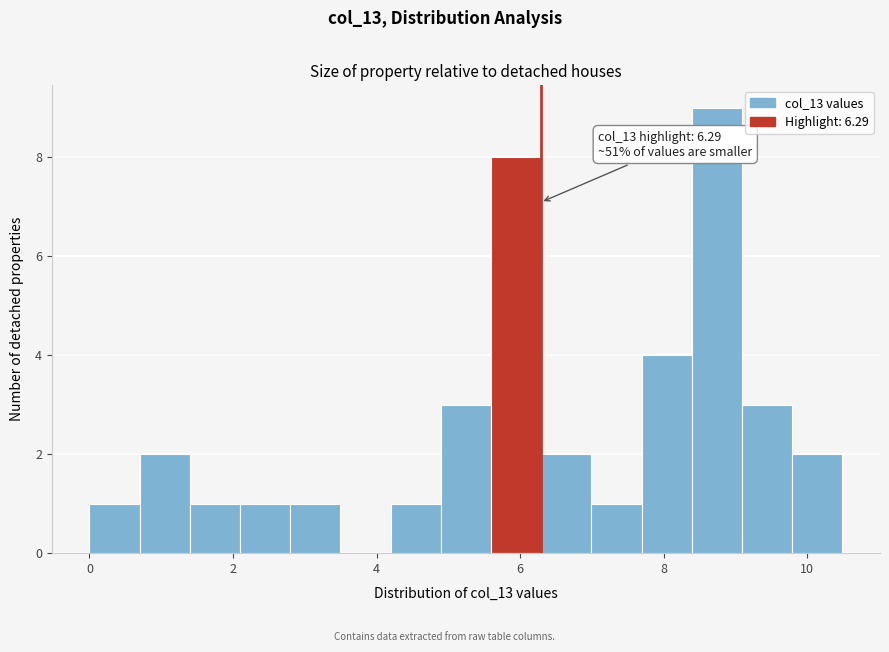

Around what value on the x-axis is the tallest bar? Give the approximate position of its centre, as read against the axis.

8.8